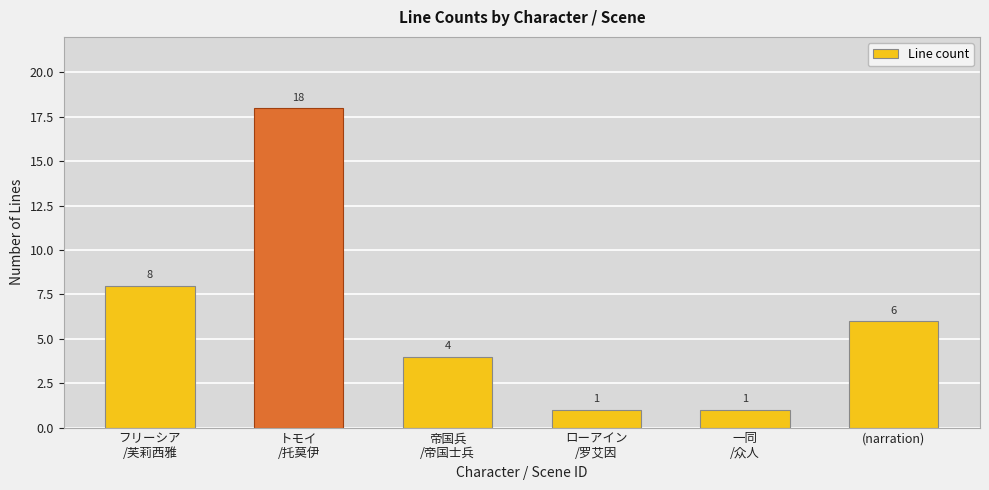

What is the value of the 5th bar from the left?

1